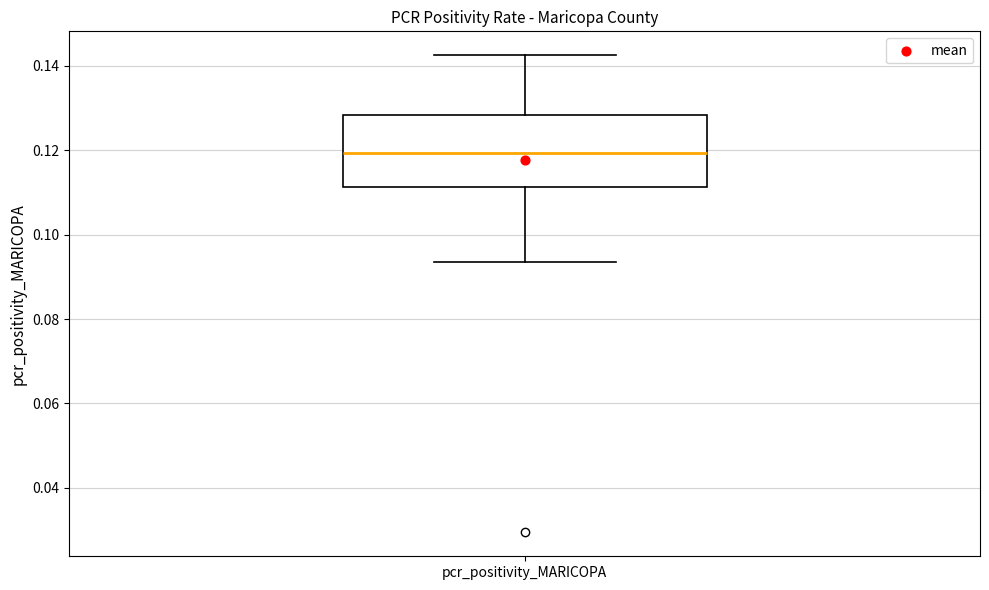

Transcribe this box plot: give where the median line is, the range the box spans, and where the two whiskers end, as read against the y-axis. The values are not printed on the chart, so give them approximately, as read against the axis.

median 0.120, box 0.112 to 0.128, whiskers 0.094 to 0.142